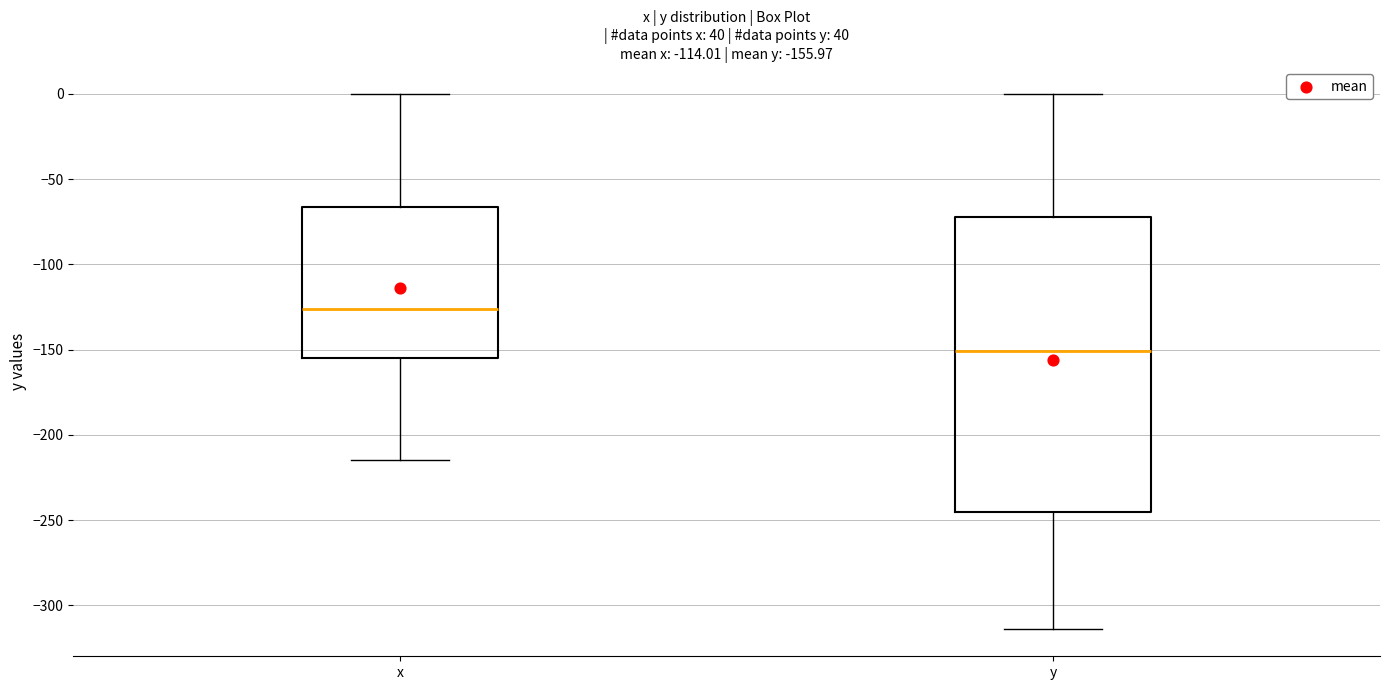

Which box is the tallest, from its lower edge to its upper edge?

y